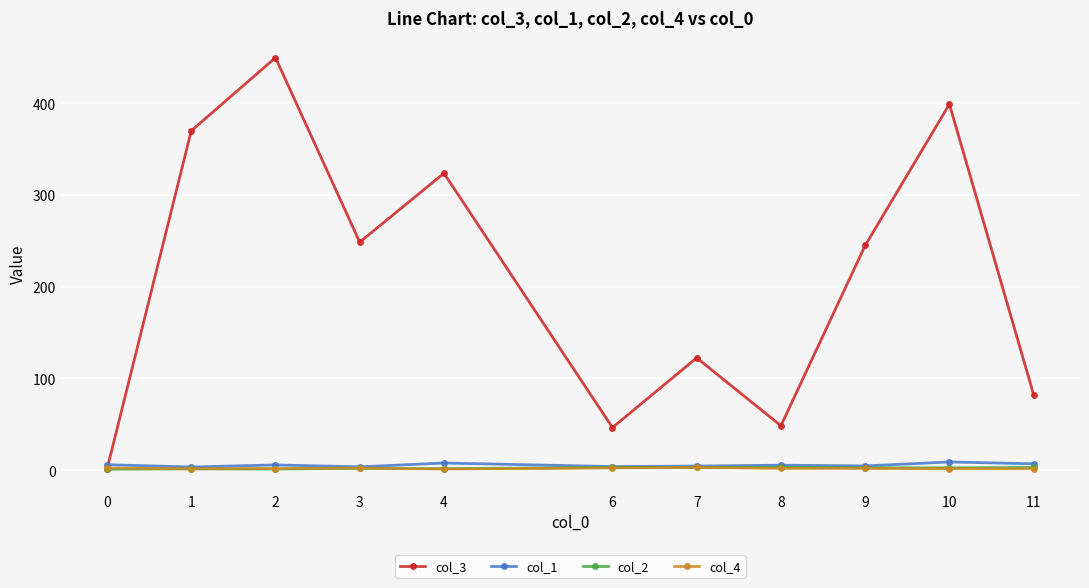

Count the number of data series in this chart.

4